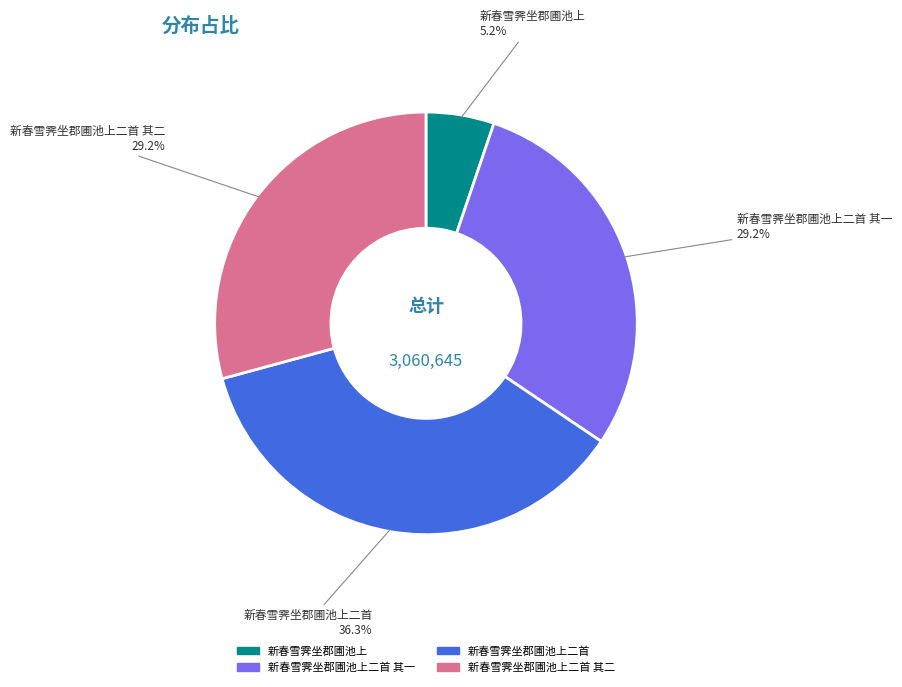

Is there a majority slice in this chart?

No